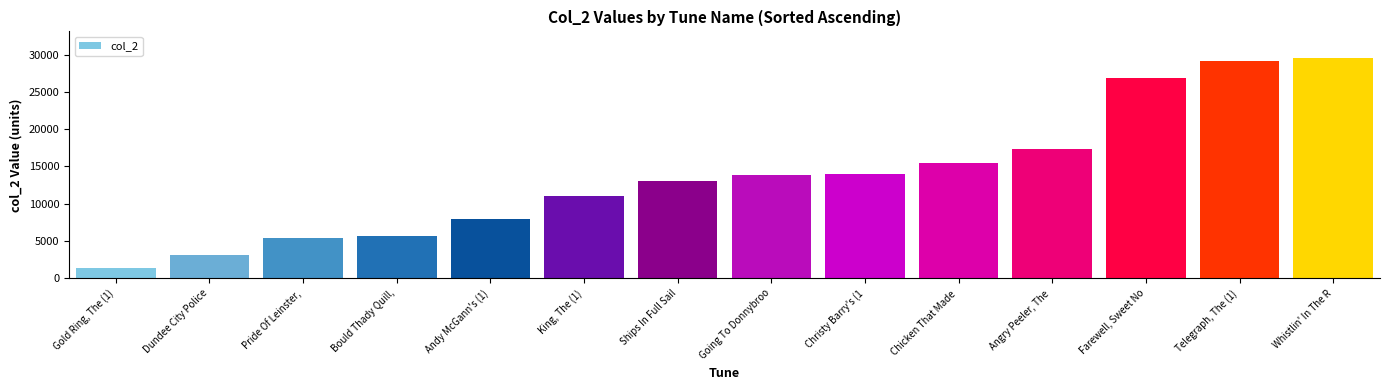

Which has a higher value, King, The (1) or Chicken That Made ?

Chicken That Made 